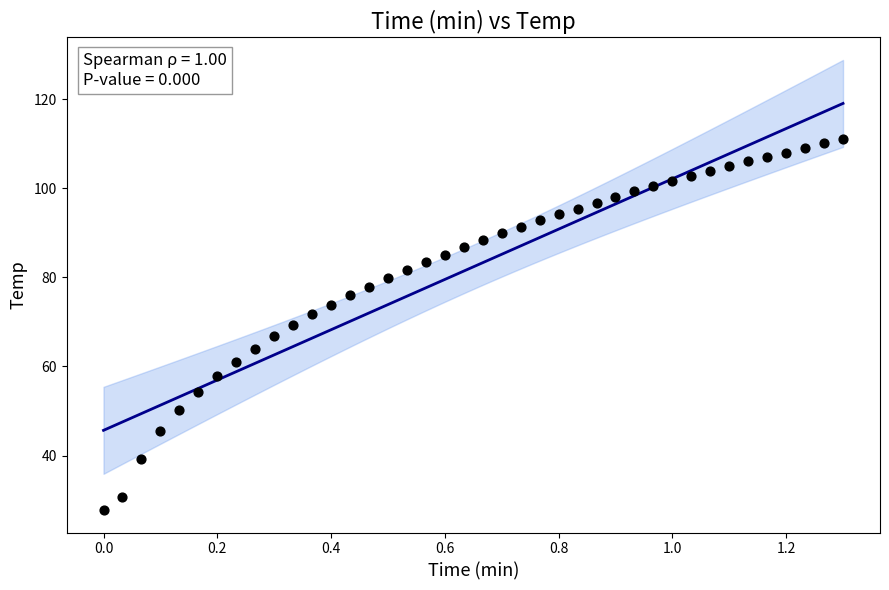

What is the range of X values (max minus min)?

1.3